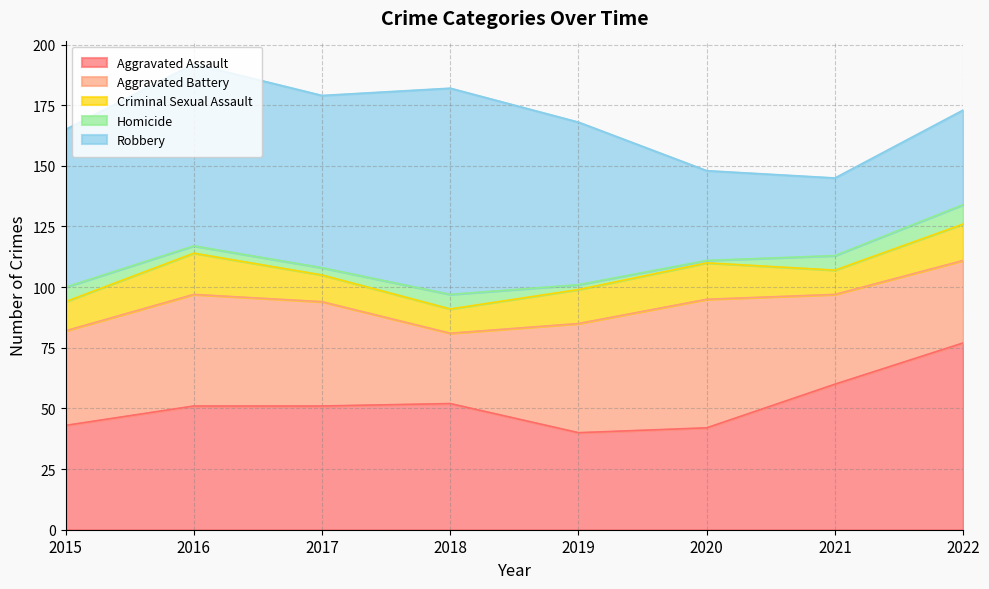

What is the sum of all Robbery values?

471